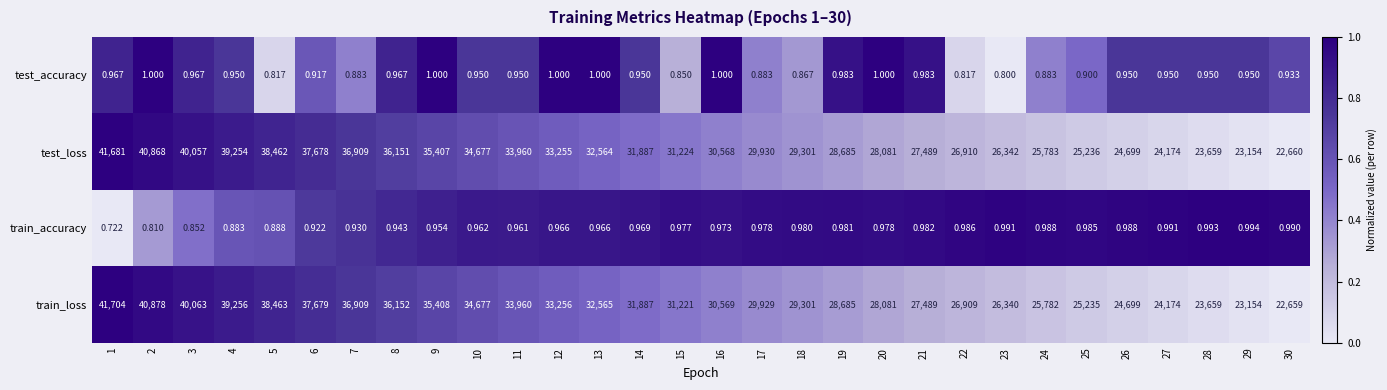

Which series has the largest total across all categories?

train_loss